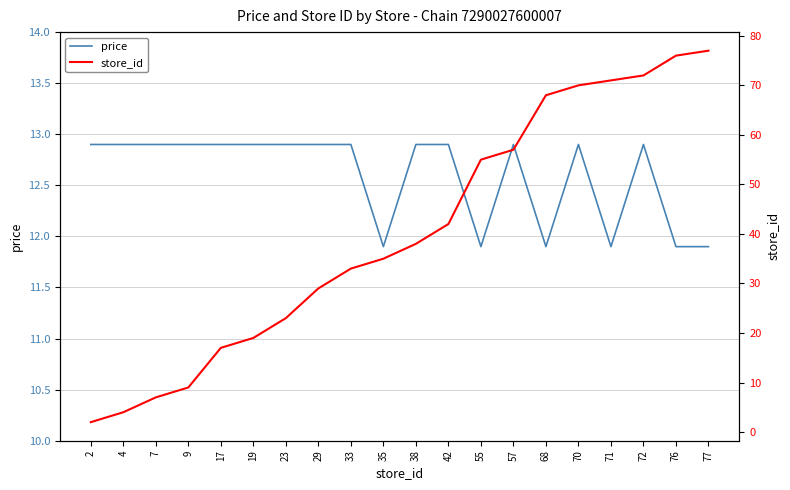

What is the sum of the store_id values at 4 and 70?

74.0